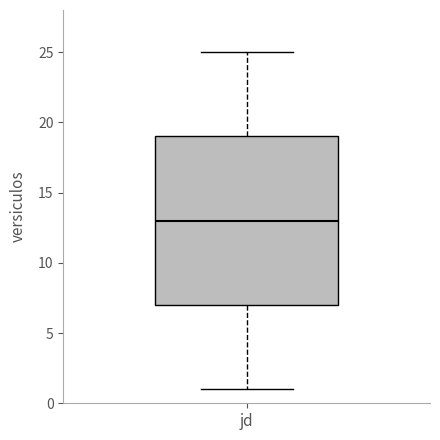

Transcribe this box plot: give where the median line is, the range the box spans, and where the two whiskers end, as read against the y-axis. The values are not printed on the chart, so give them approximately, as read against the axis.

median 13, box 7 to 19, whiskers 1 to 25